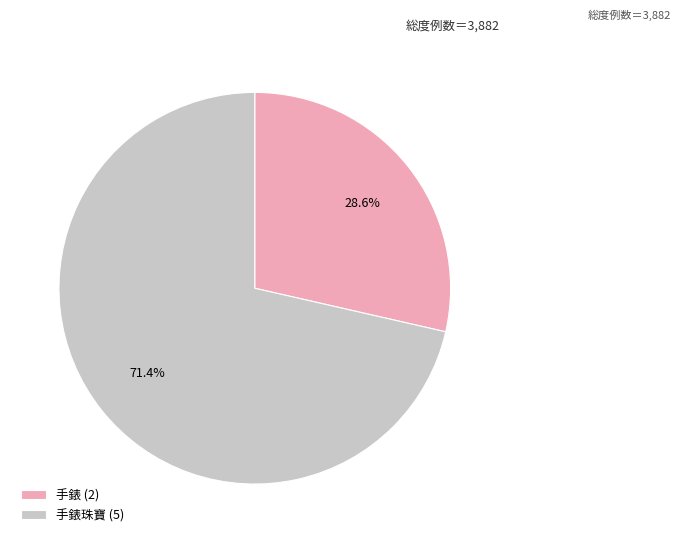

Which slice is the largest?

手錶珠寶 (5)